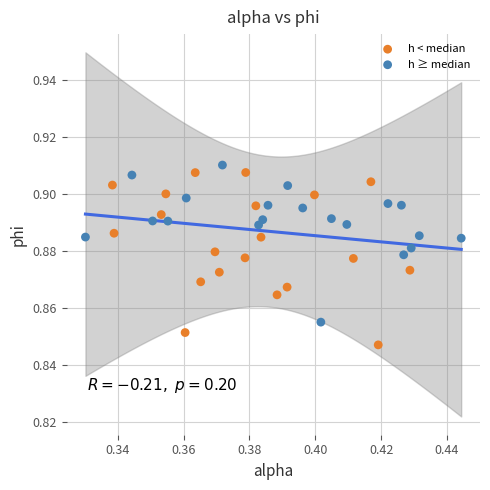

Which series contains the highest Y value?

h ≥ median